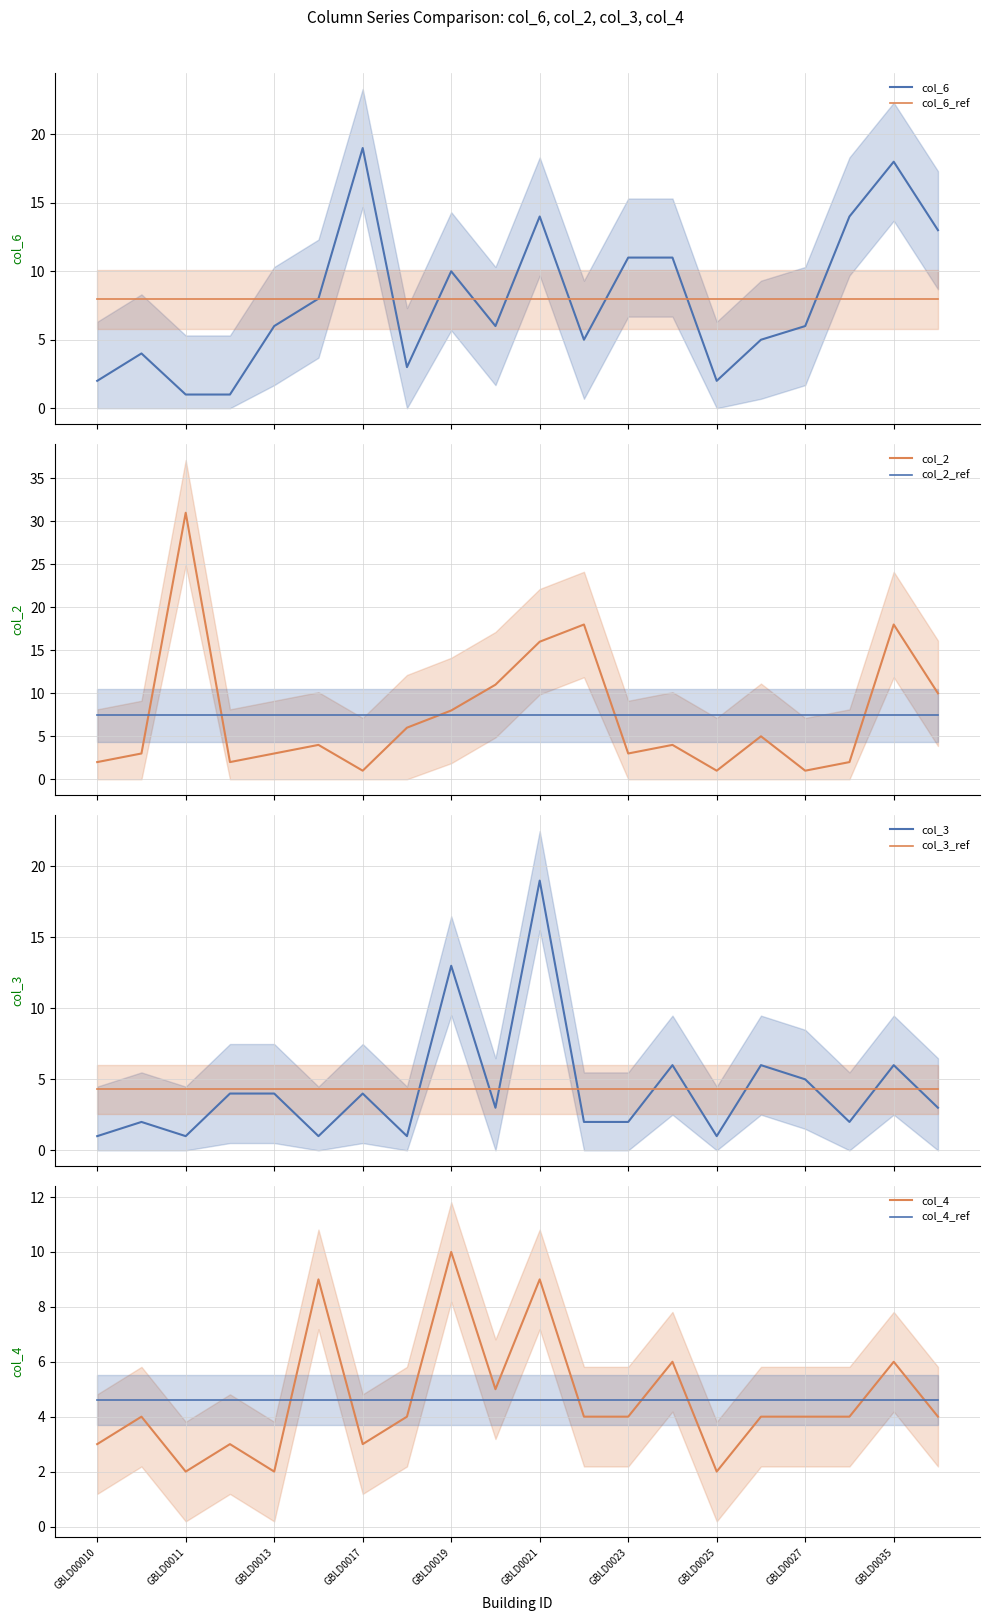

Where is col_2 nearest to the value 16?

GBLD0021